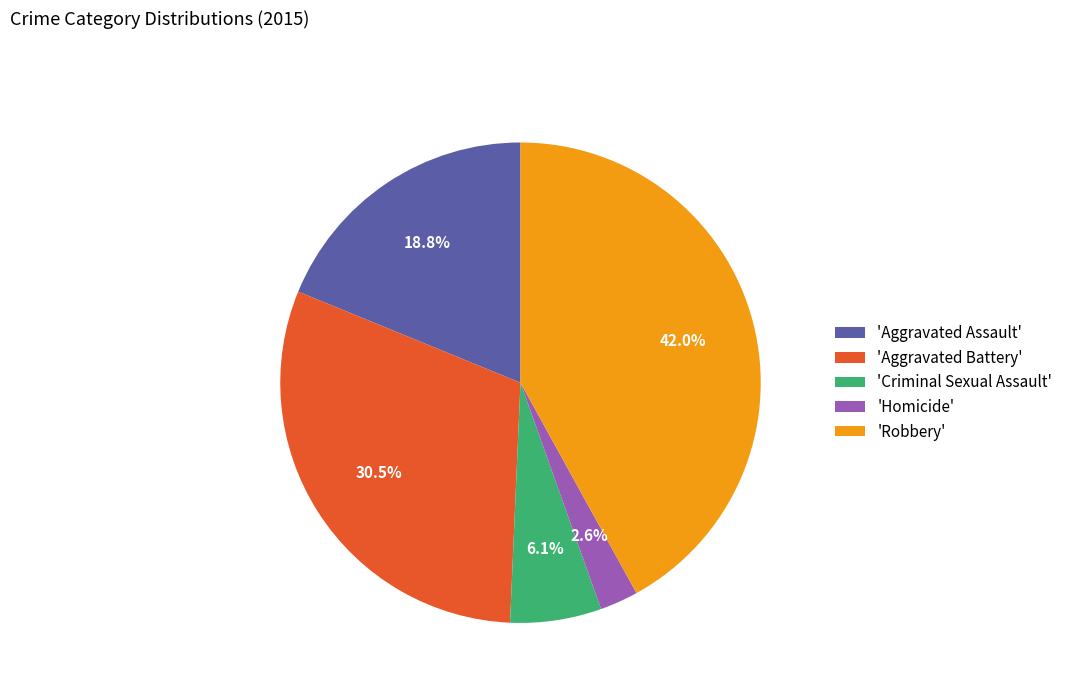

Rank the categories by value from lowest to highest.

'Homicide', 'Criminal Sexual Assault', 'Aggravated Assault', 'Aggravated Battery', 'Robbery'